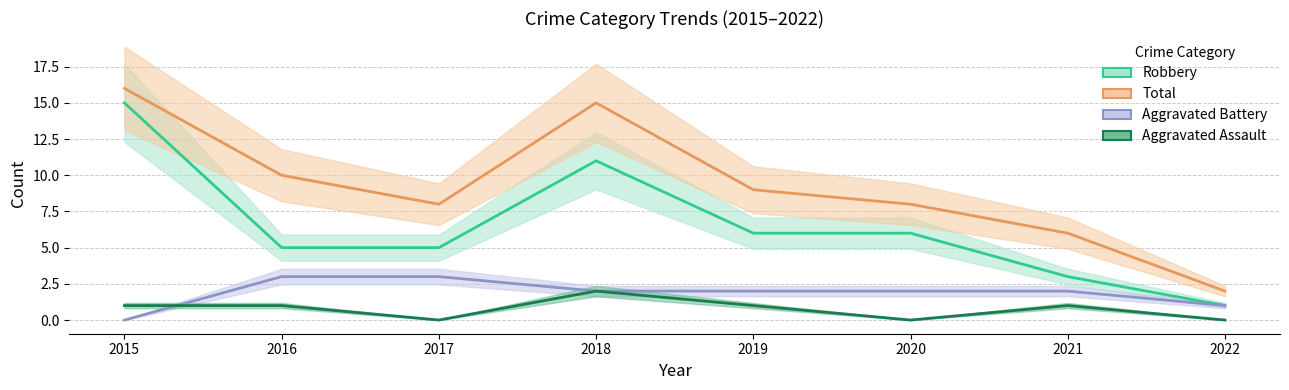

Reading left to right, list all the values displayed in this chart.

Robbery: 15	5	5	11	6	6	3	1
Total: 16	10	8	15	9	8	6	2
Aggravated Battery: 0	3	3	2	2	2	2	1
Aggravated Assault: 1	1	0	2	1	0	1	0